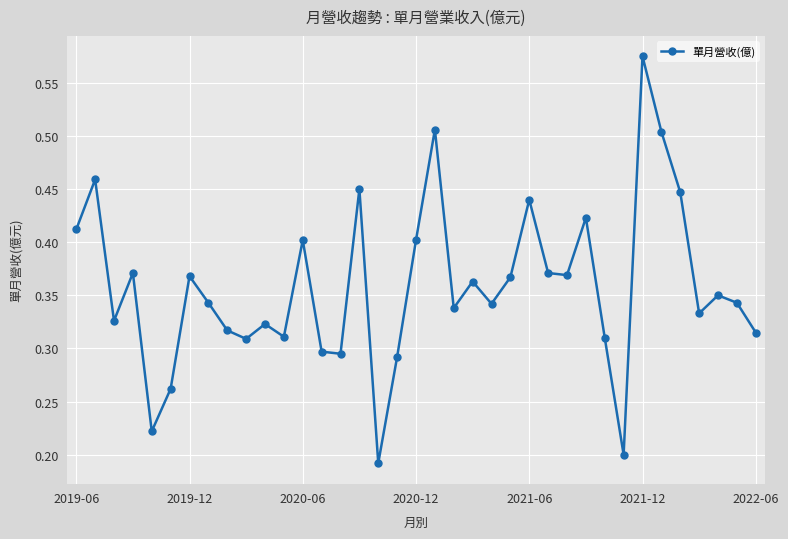

Count the number of categories in the chart.

37